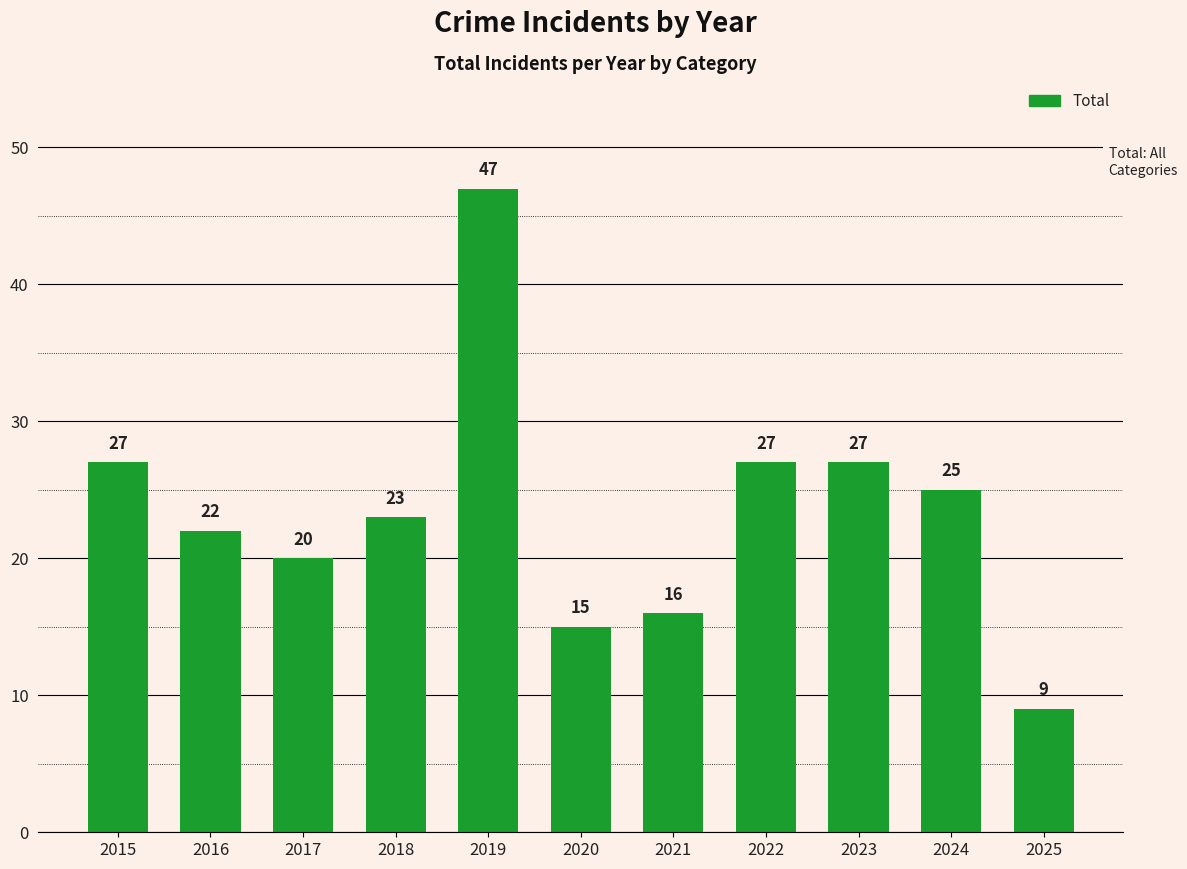

What is the value of the 5th bar from the left?

47